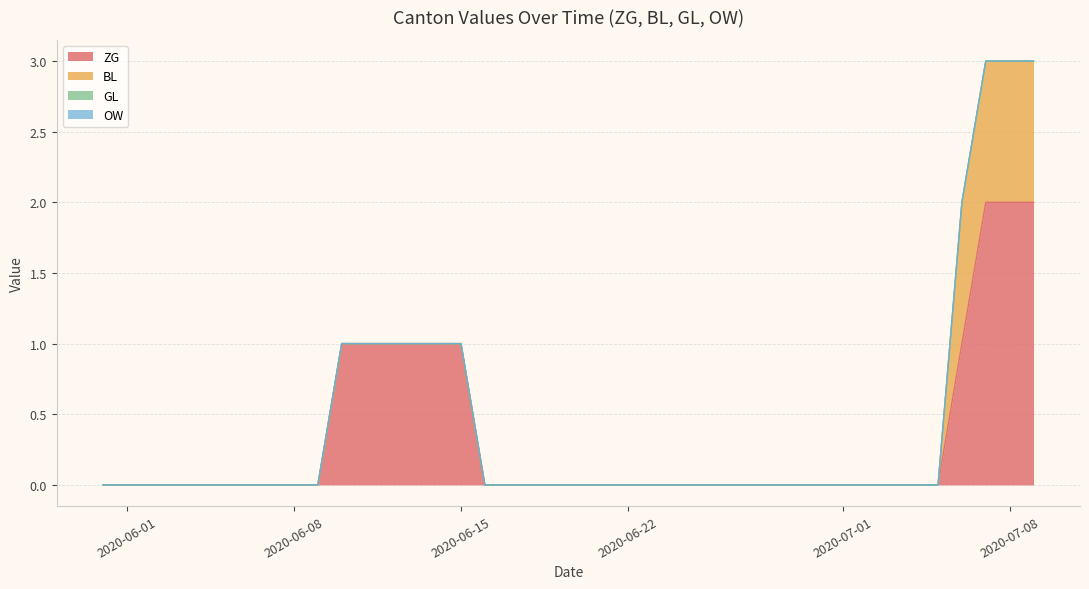

At which category does the chart reach its minimum across all series?

2020-05-31